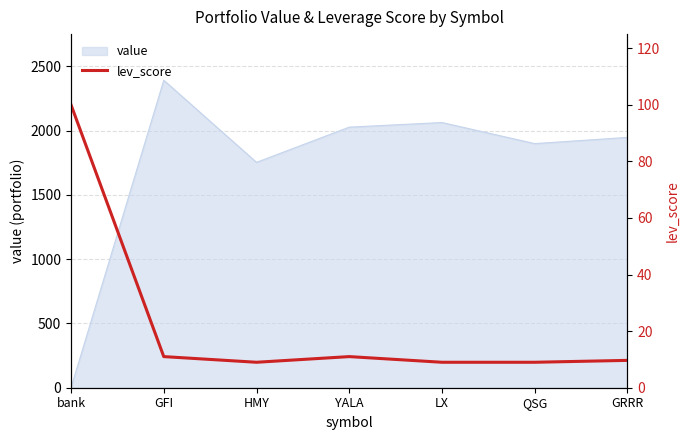

Is it true that value equals 2063.0 at LX?

True